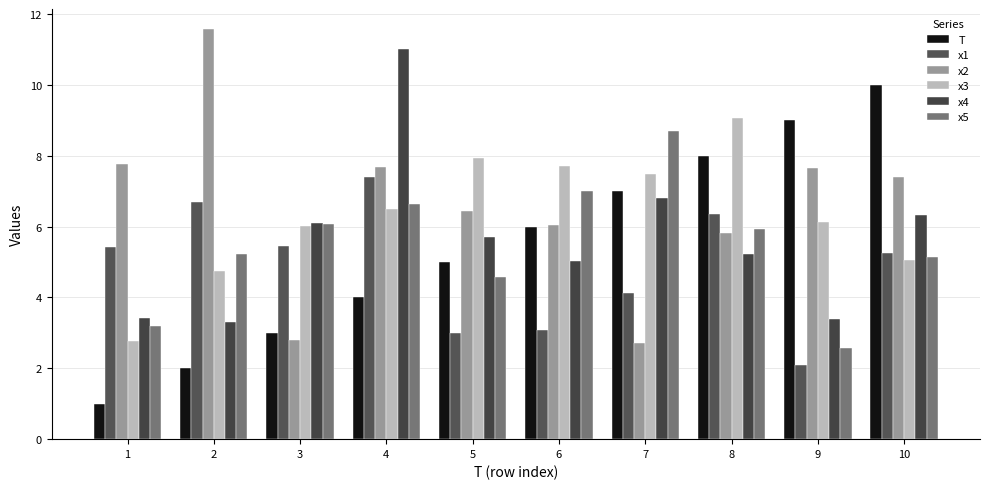

Reading left to right, what are all the values shown in this chart?

T: 1=1.0	2=2.0	3=3.0	4=4.0	5=5.0	6=6.0	7=7.0	8=8.0	9=9.0	10=10.0
x1: 1=5.4	2=6.7	3=5.5	4=7.4	5=3.0	6=3.1	7=4.1	8=6.3	9=2.1	10=5.3
x2: 1=7.8	2=11.6	3=2.8	4=7.7	5=6.4	6=6.0	7=2.7	8=5.8	9=7.7	10=7.4
x3: 1=2.8	2=4.8	3=6.0	4=6.5	5=7.9	6=7.7	7=7.5	8=9.1	9=6.1	10=5.1
x4: 1=3.4	2=3.3	3=6.1	4=11.0	5=5.7	6=5.0	7=6.8	8=5.2	9=3.4	10=6.3
x5: 1=3.2	2=5.2	3=6.1	4=6.6	5=4.6	6=7.0	7=8.7	8=5.9	9=2.6	10=5.1